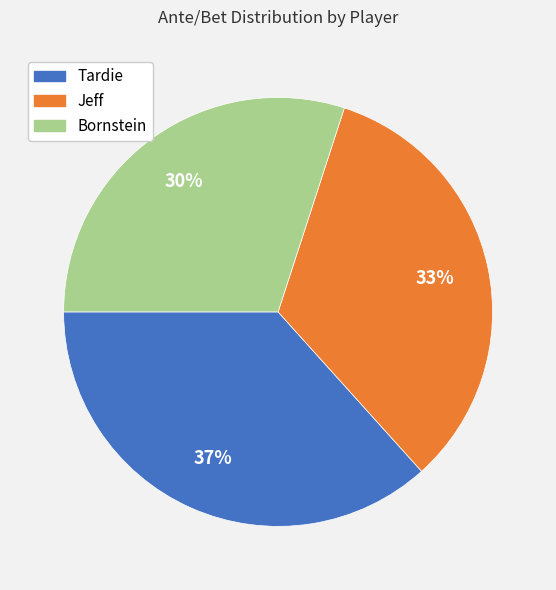

Count the number of slices in the pie.

3